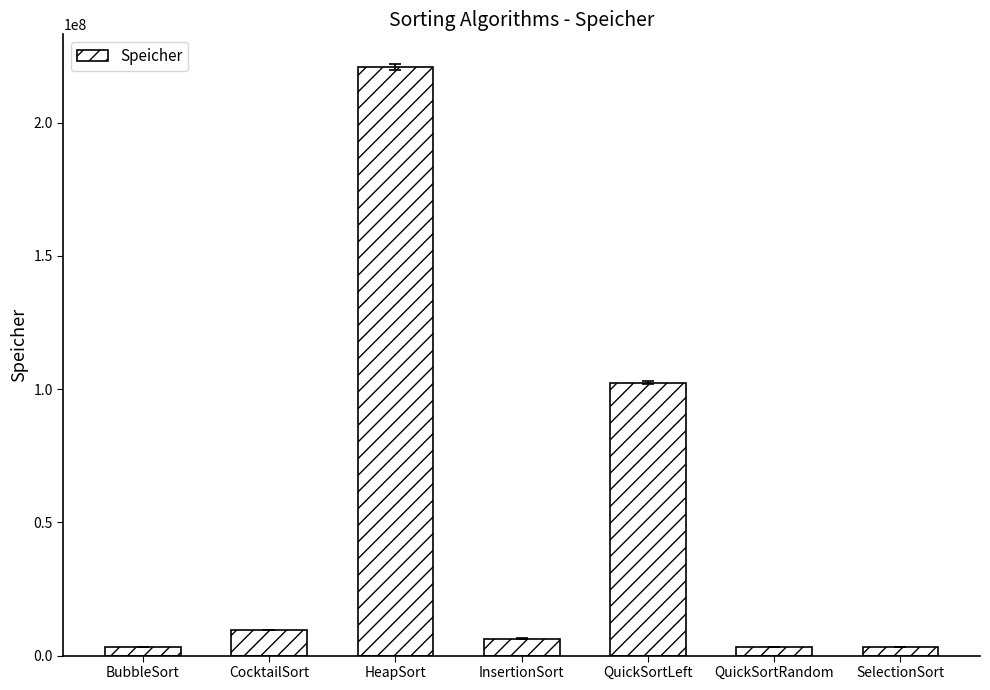

Where does the data first go above 6400064?

CocktailSort